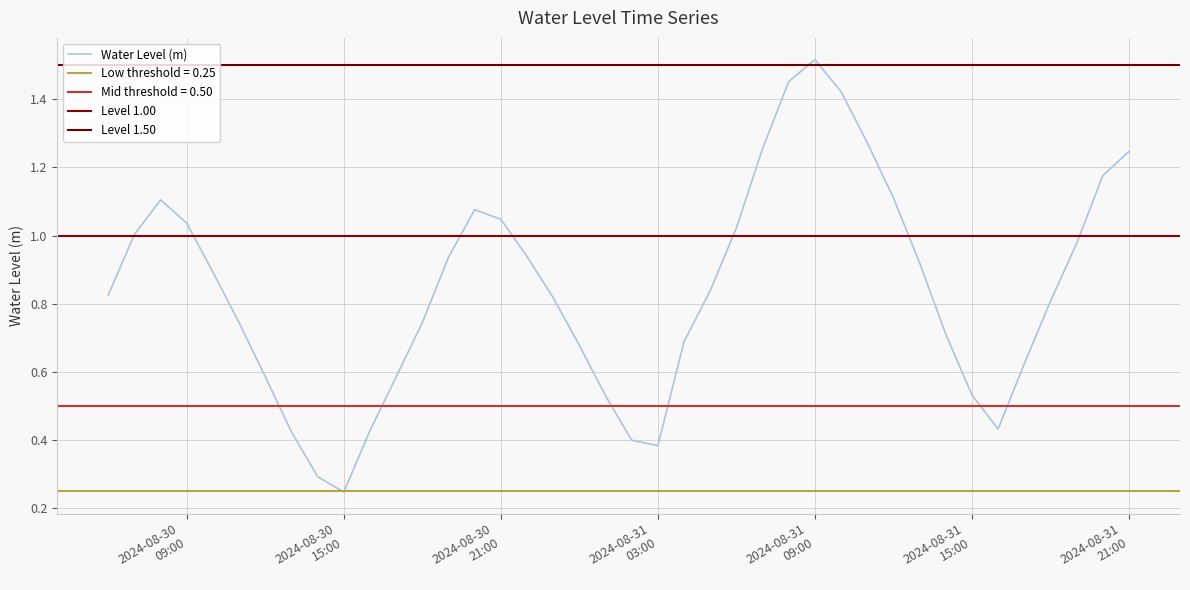

Which label corresponds to the largest value in the chart?

2024-08-31 09:00